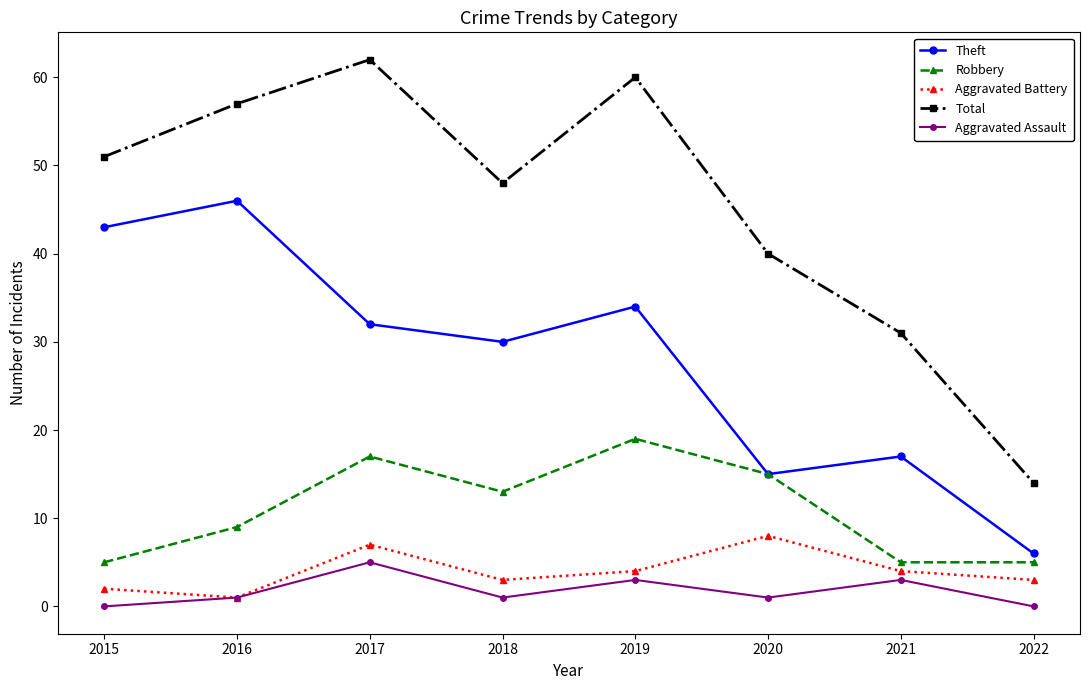

What is the average value of the Robbery series?

11